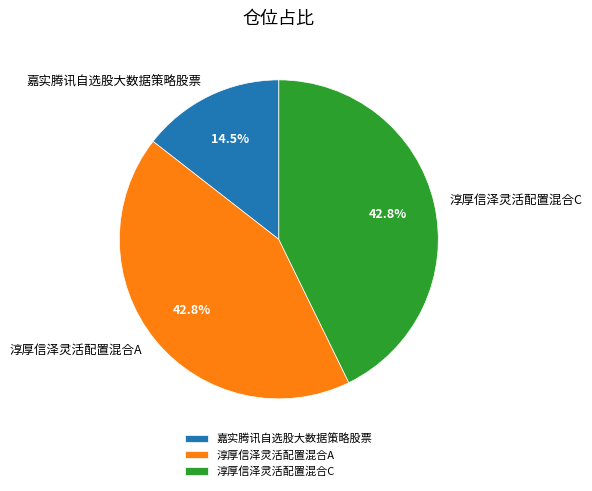

Is 嘉实腾讯自选股大数据策略股票 the majority of the pie?

No